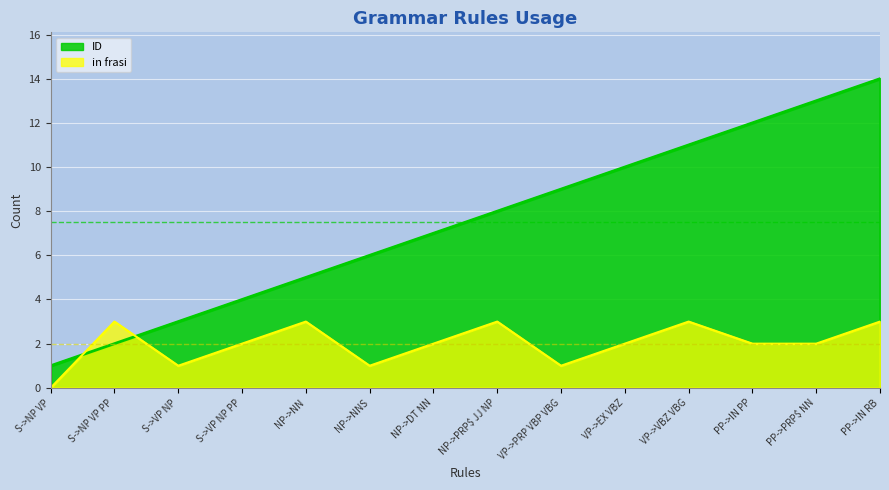

At how many categories does at least one series exceed 2?

13